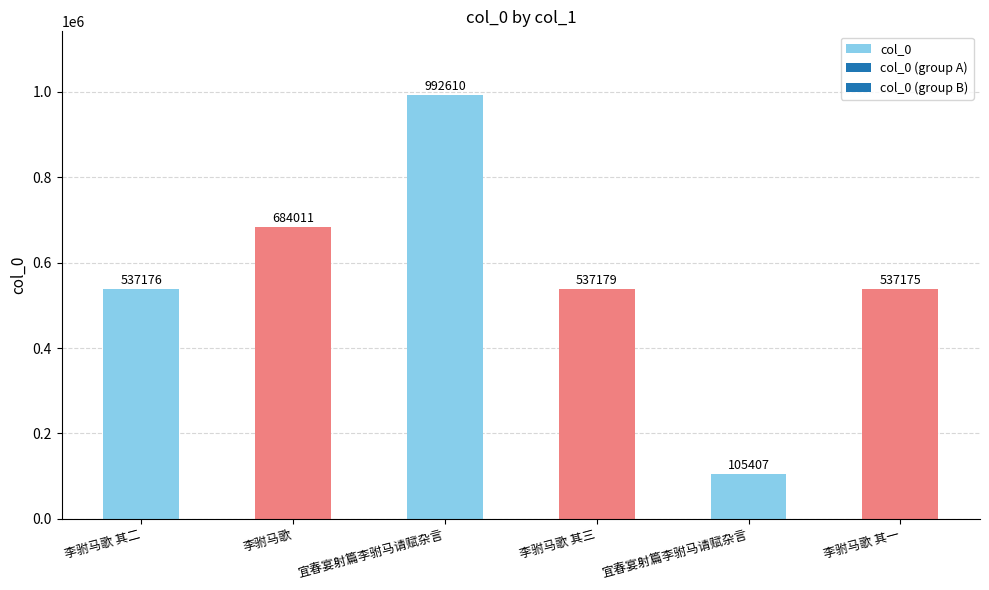

What is the value of the 4th bar from the left?

537179